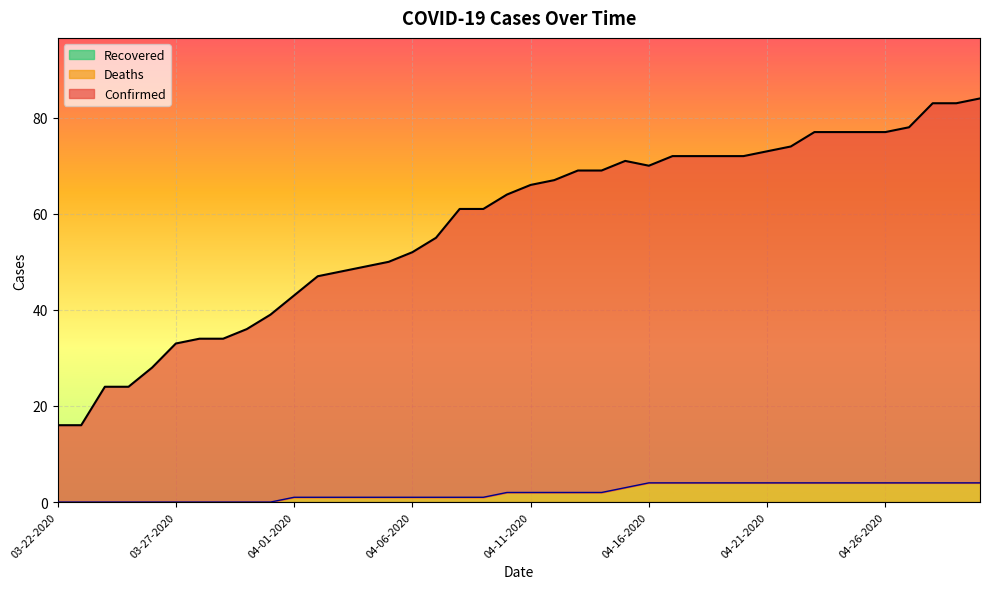

Where does the Confirmed series first go above 66?

04-12-2020